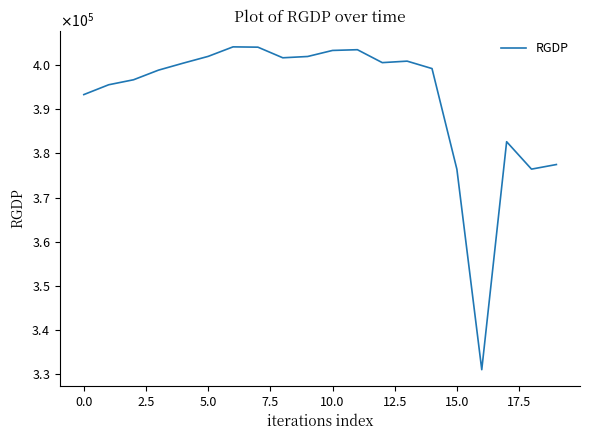

Does the chart display data point markers on the line(s)?

No